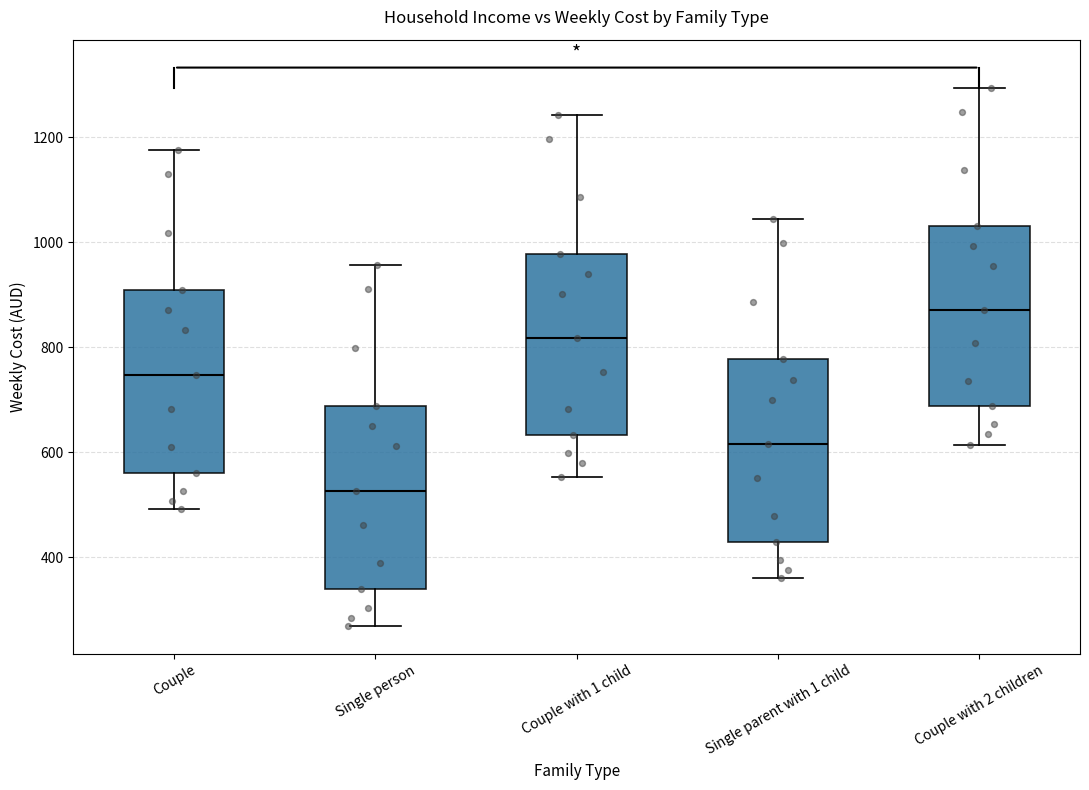

Which box has the lowest median line?

Single person